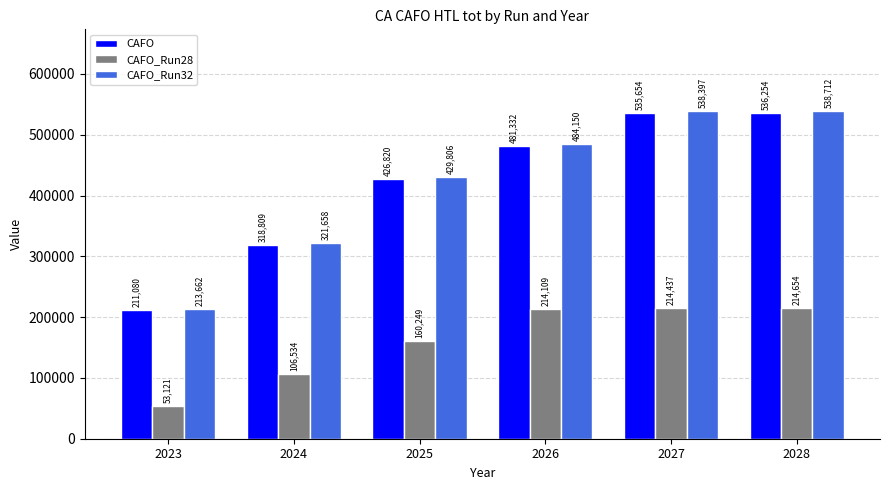

List the series in order of their peak value, highest first.

CAFO_Run32, CAFO, CAFO_Run28